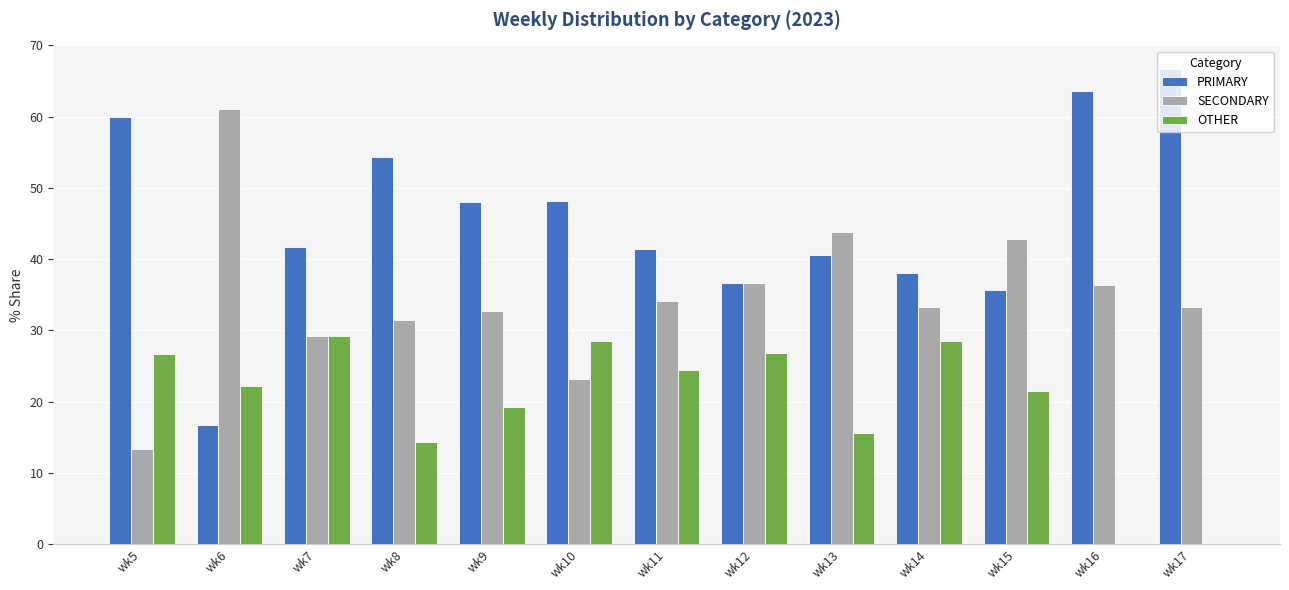

How many groups of bars are there?

13